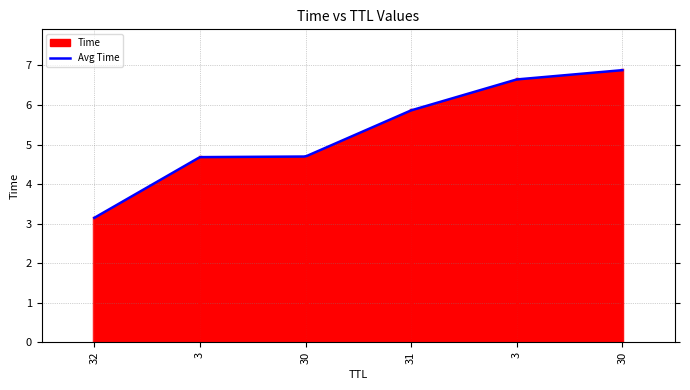

What is the minimum value for Avg Time?

3.1